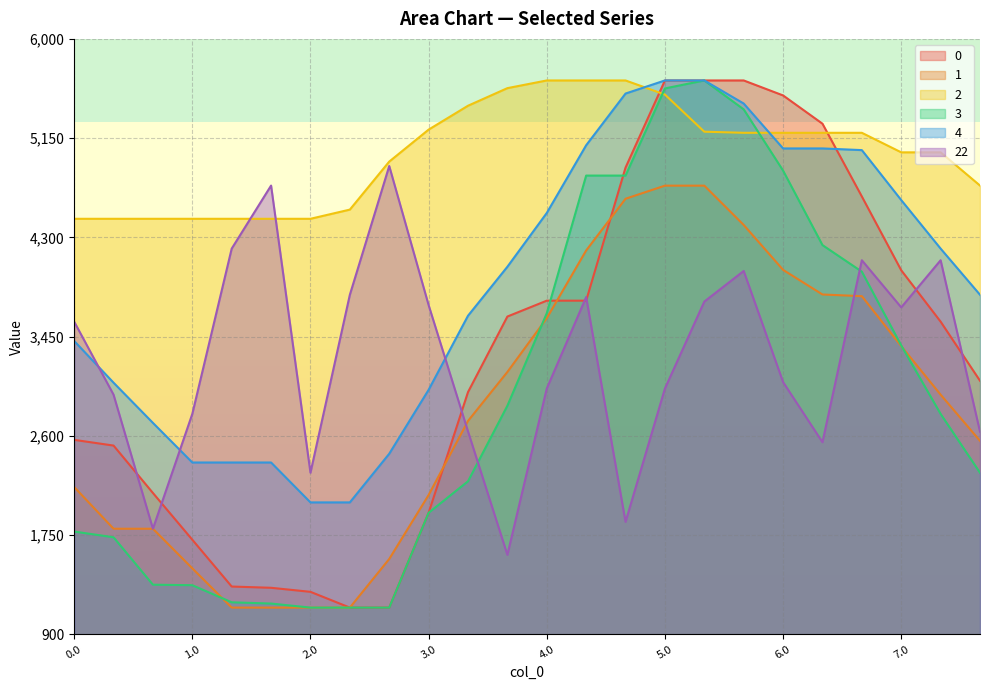

After their last crossing, which series has the higher values: 3 or 22?

22